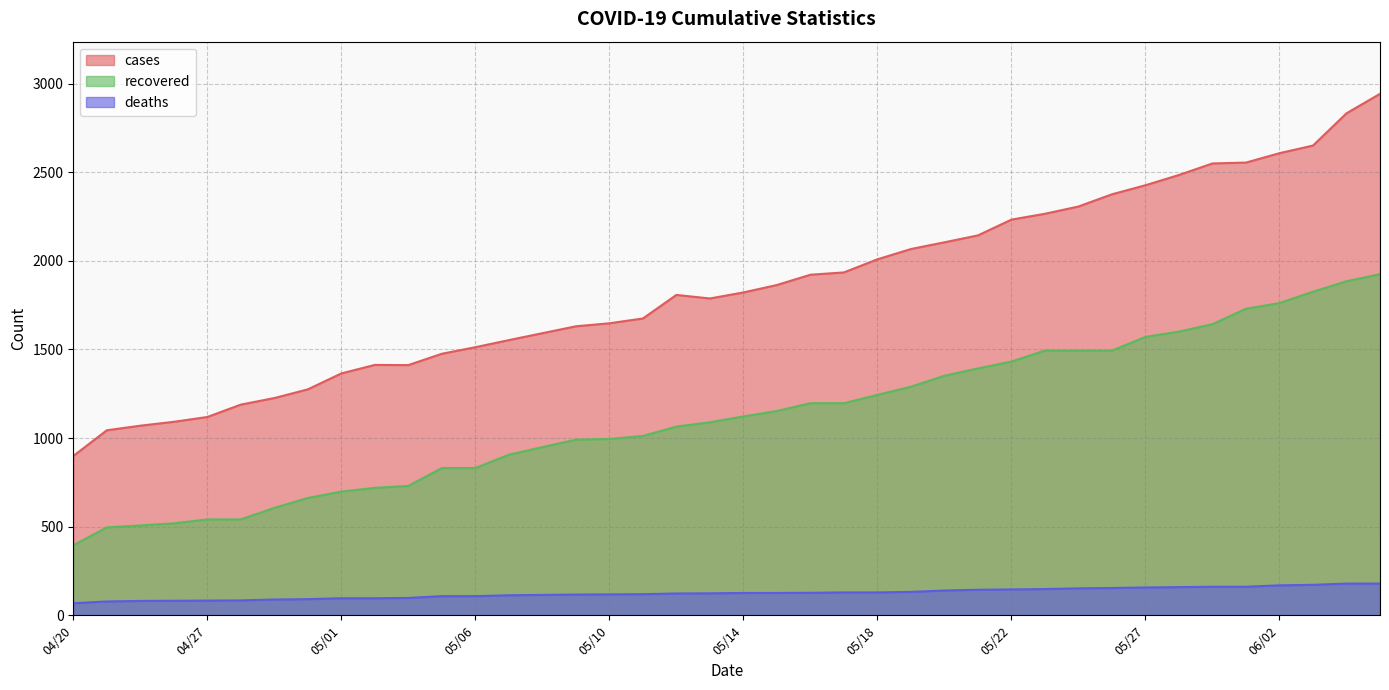

Does the chart have visible grid lines?

Yes